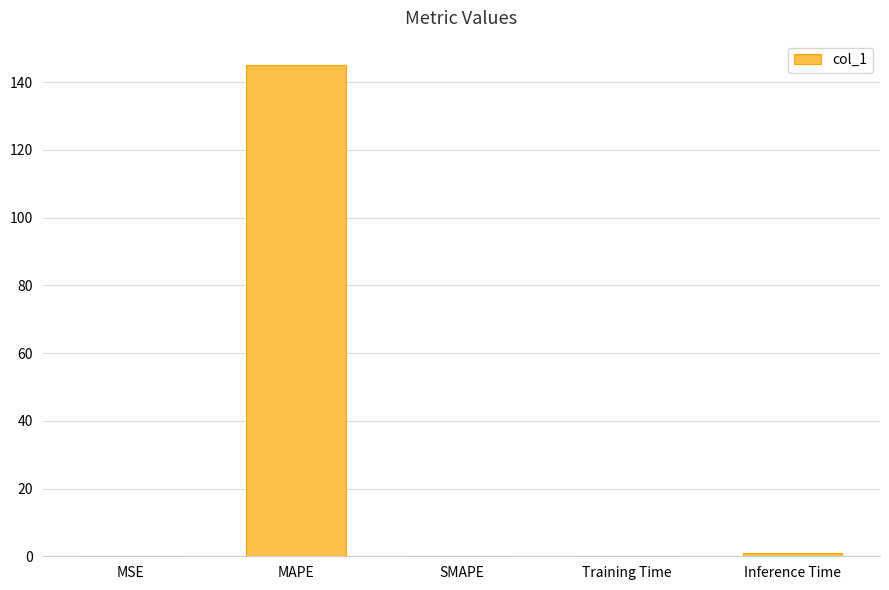

What is the change in value from MSE to Training Time?

+0.1